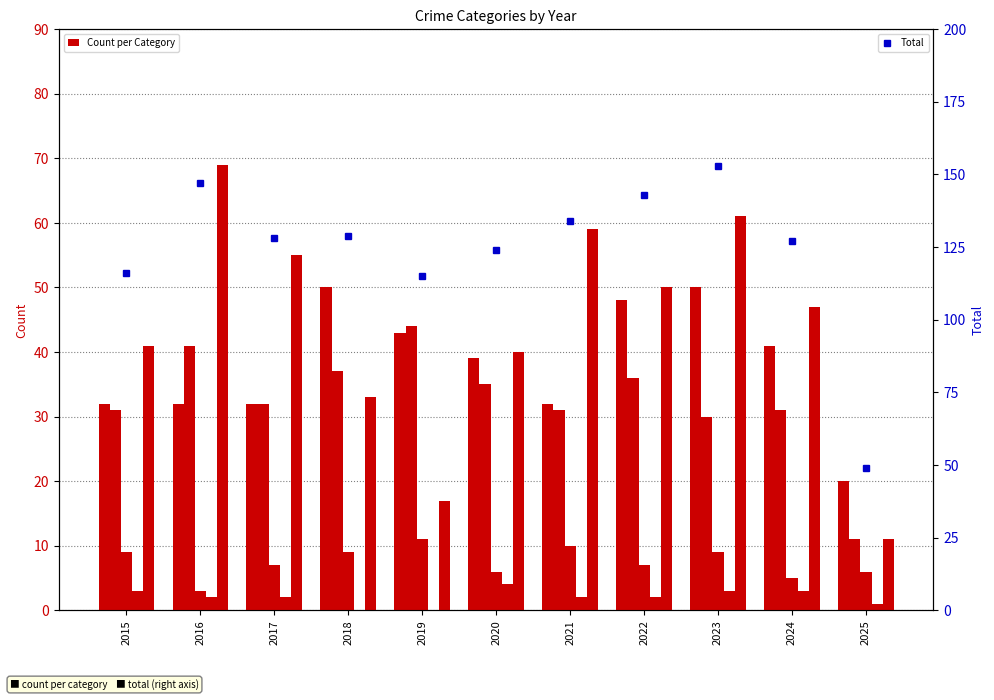

Where does the Homicide series first go above 2?

2015